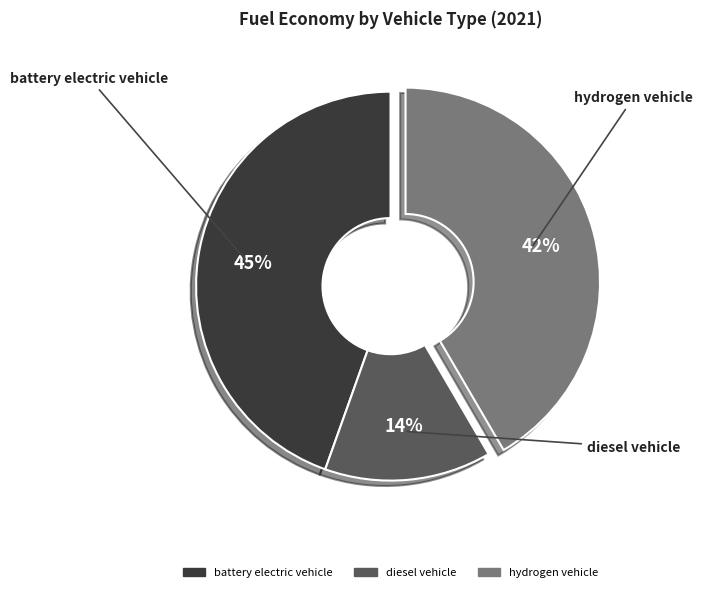

What is the largest slice in the pie chart?

battery electric vehicle